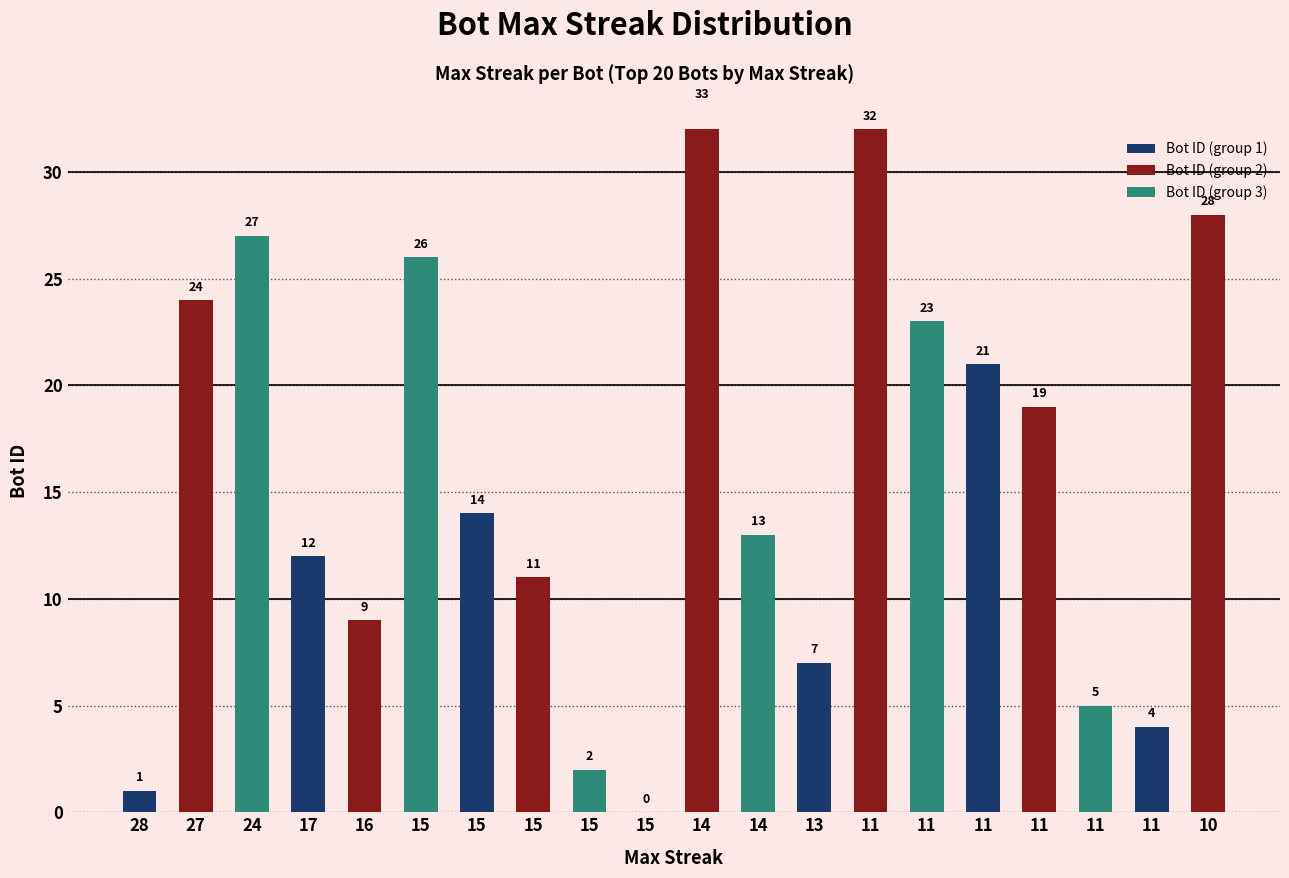

What is the change in value from 15 to 13?

-7